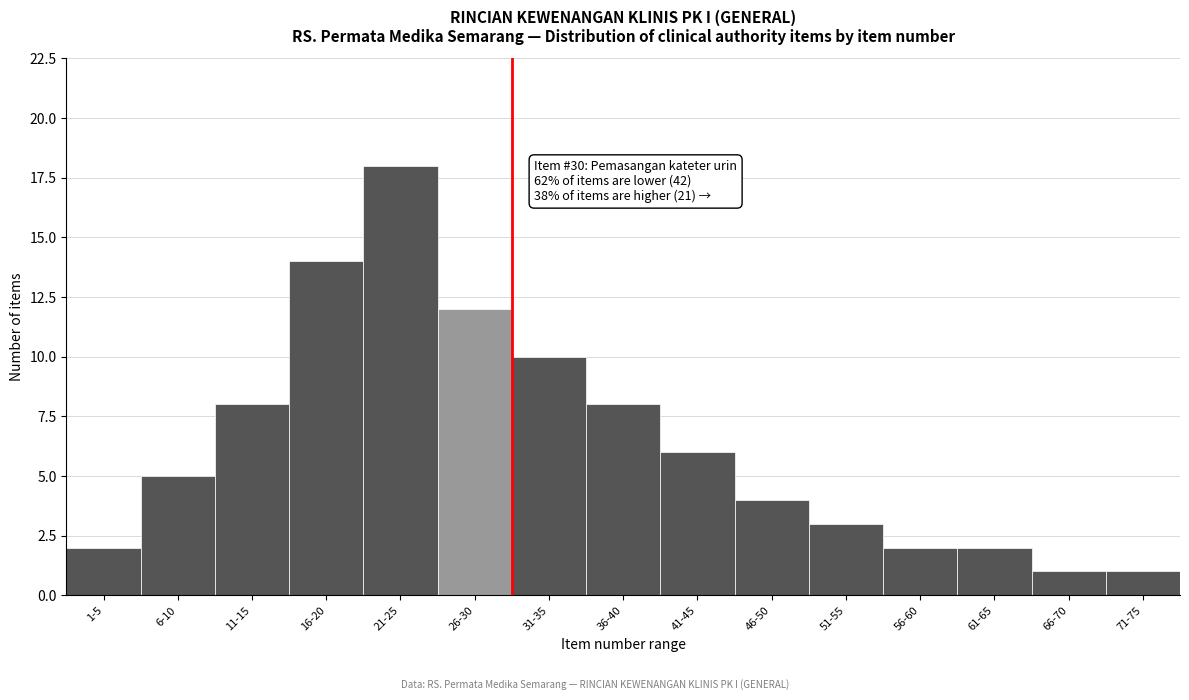

Reading right to left, list all the values displayed in this chart.

1	1	2	2	3	4	6	8	10	12	18	14	8	5	2